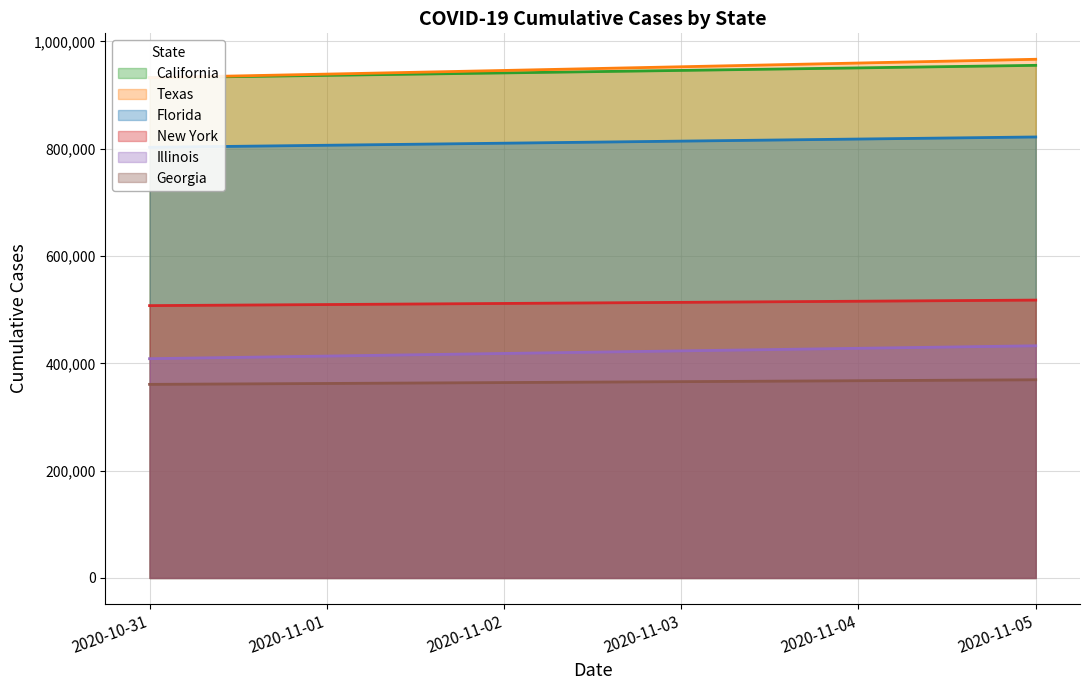

Rank the series at 2020-11-05 from lowest to highest value.

Georgia, Illinois, New York, Florida, California, Texas